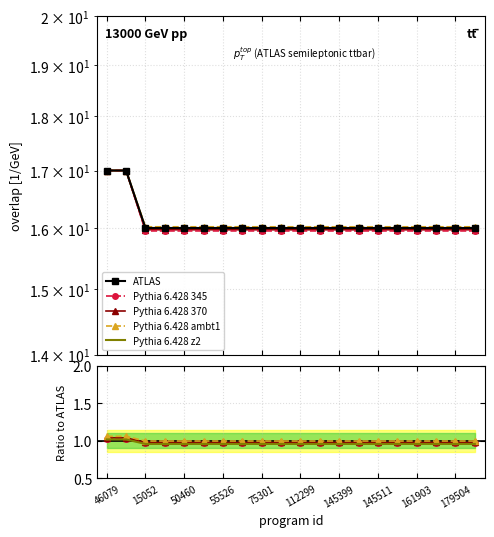

At which category does the chart reach its peak across all series?

46079